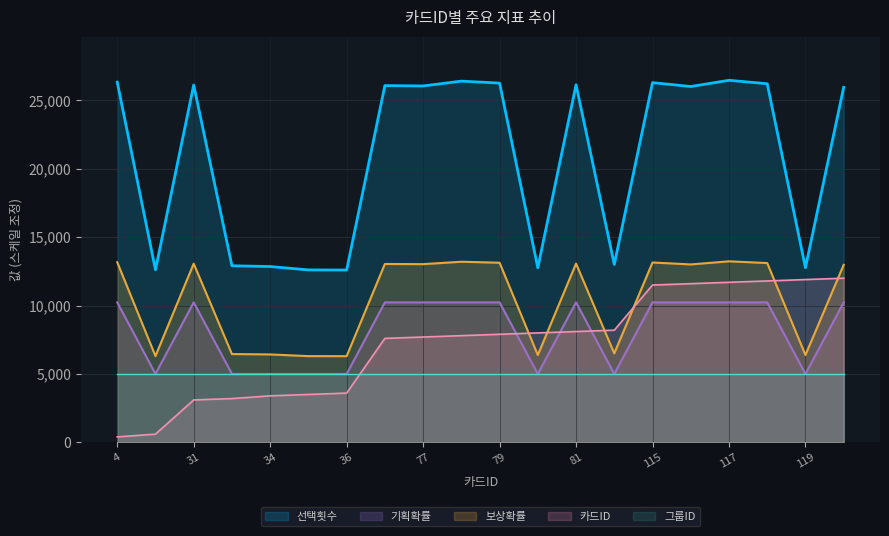

Is it true that 보상확률 equals 6300.0 at 36?

True